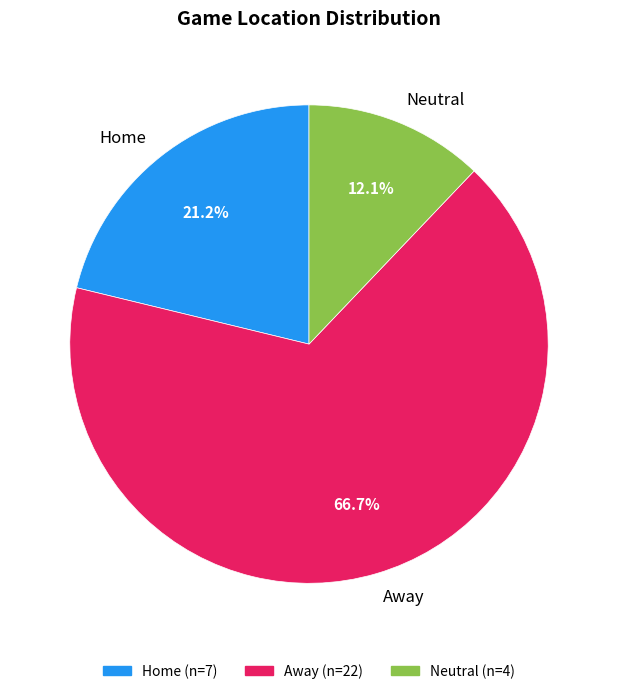

Which slice is the largest?

Away